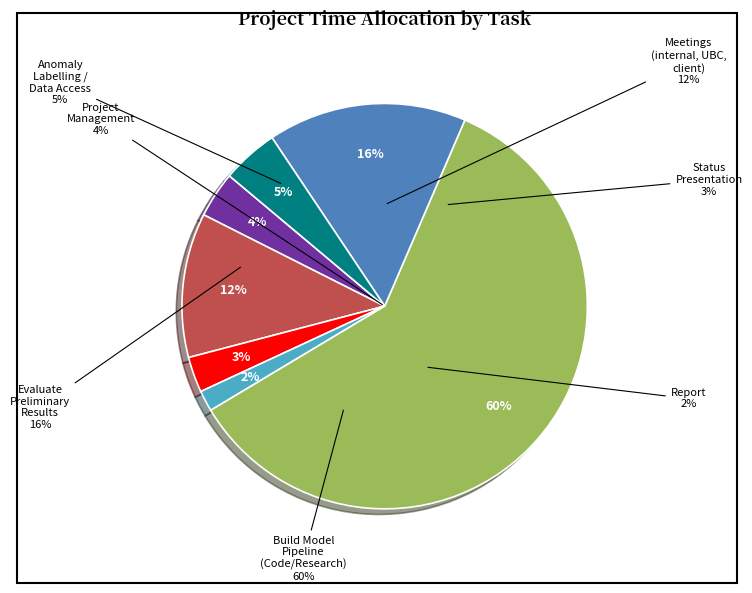

To the nearest percent, what portion does Build Model Pipeline (Code/Research) represent?

60%